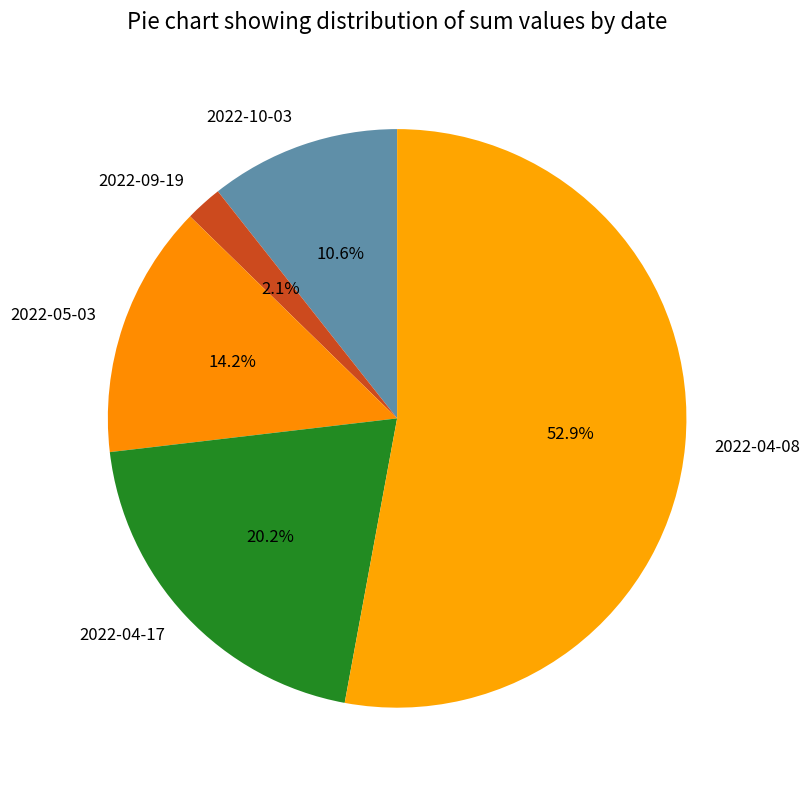

To the nearest percent, what is the average slice percentage?

20%